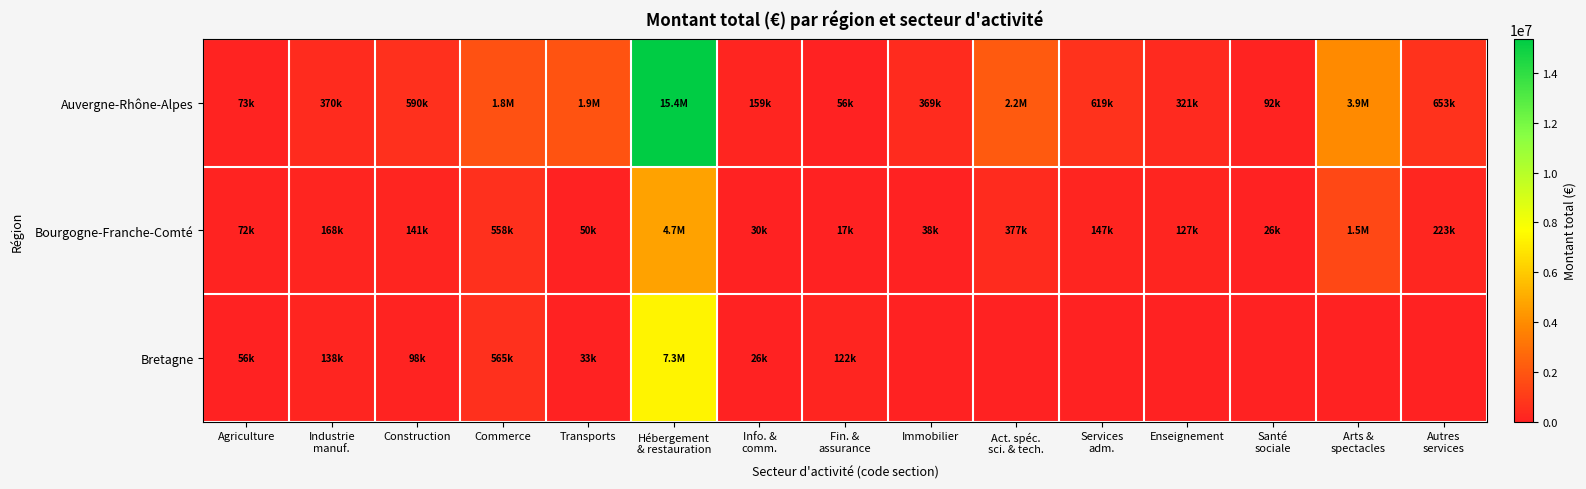

Which category has the highest value across all series?

Hébergement
& restauration